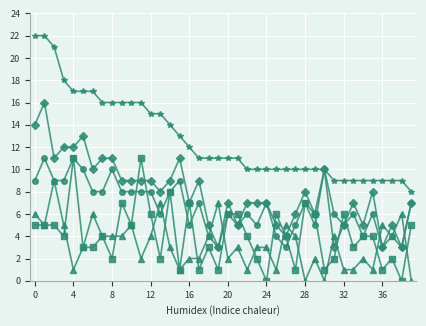

What is the difference between the highest and lowest values at 24?

10